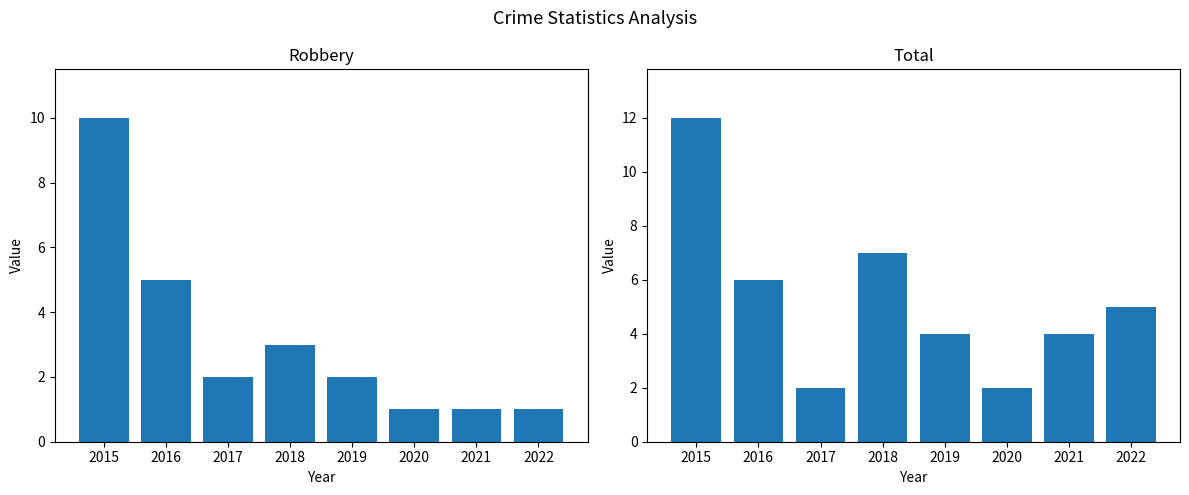

At which label does Total reach its minimum?

2017